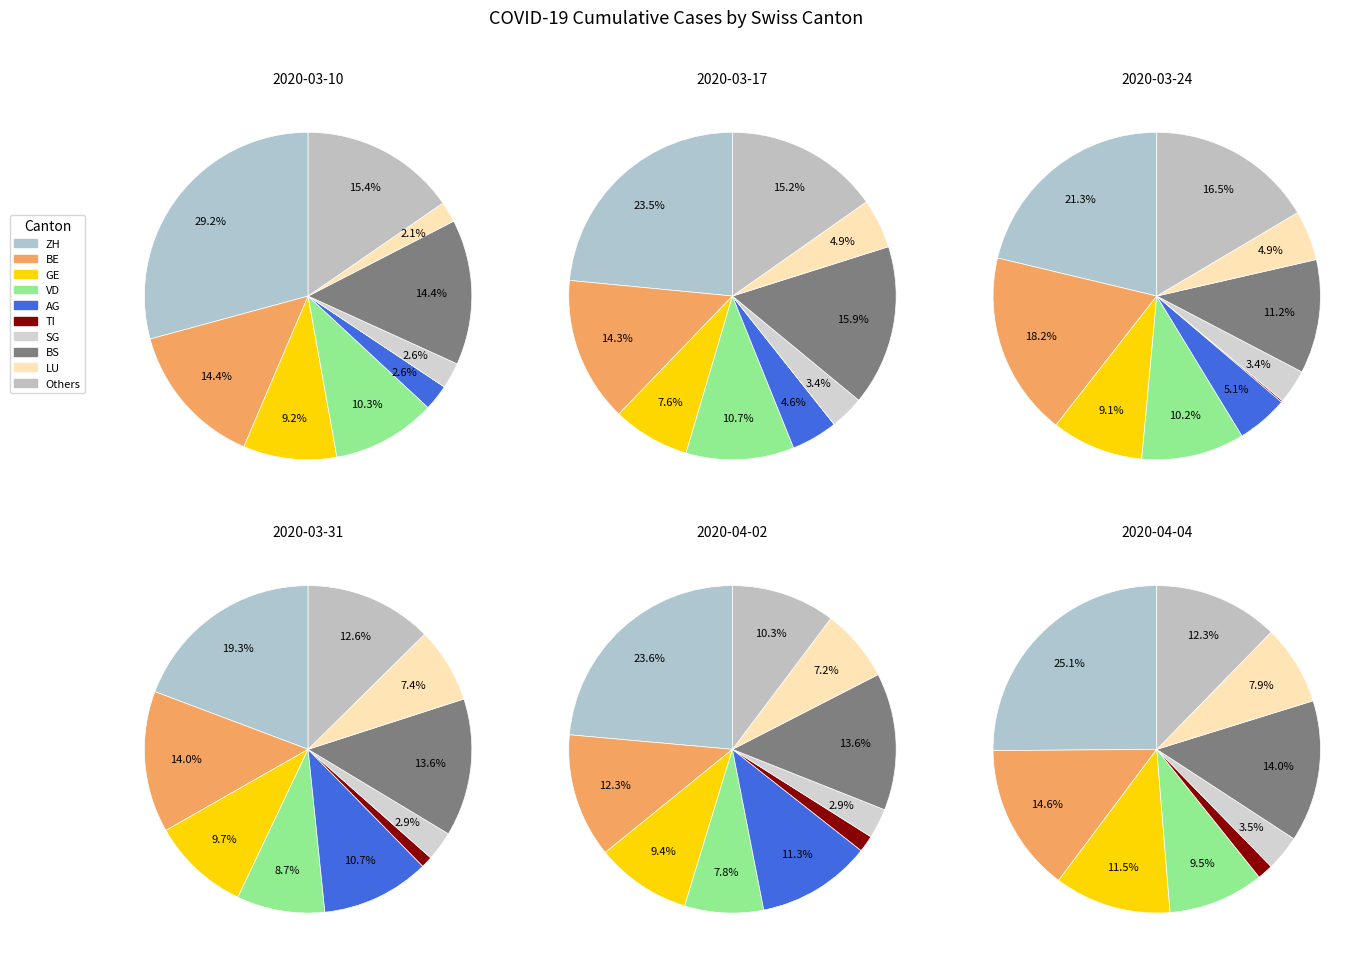

Which has a higher value, 3 or 12?

12